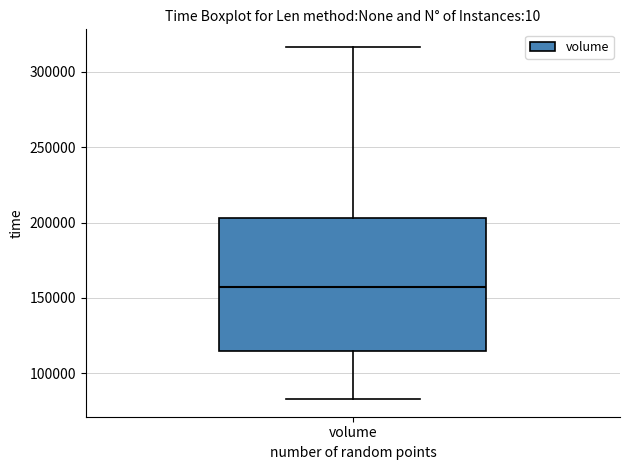

Where is the upper edge of the box for volume on the y-axis? The values are not printed on the chart, so give them approximately, as read against the axis.

205000